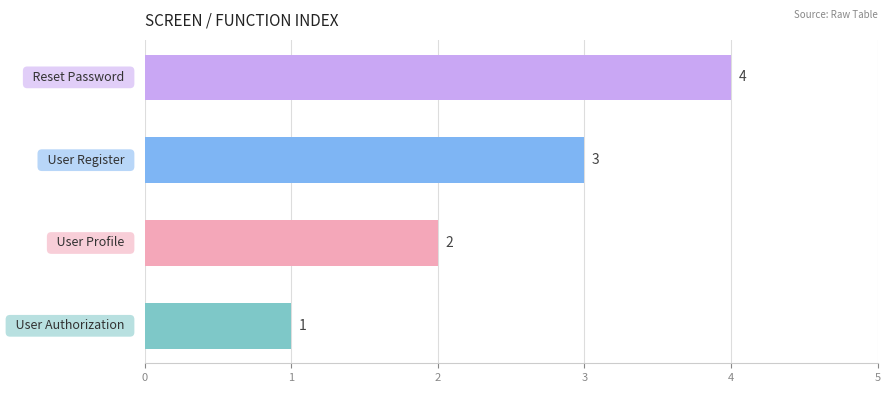

What is the sum of all values?

10